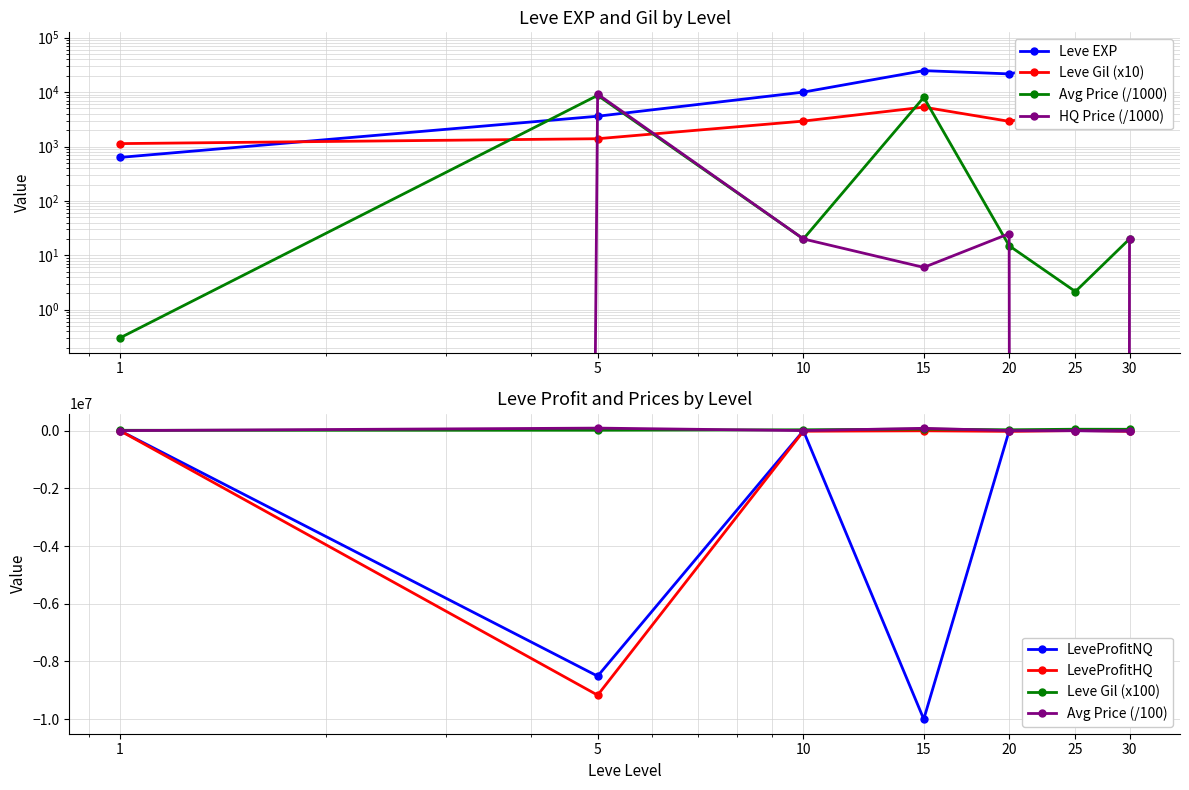

True or false: LevePriceHQ has more than 1 interior local peaks.

True